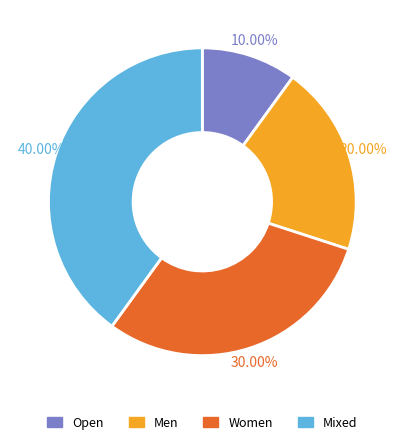

Rank the categories by value from lowest to highest.

Open, Men, Women, Mixed